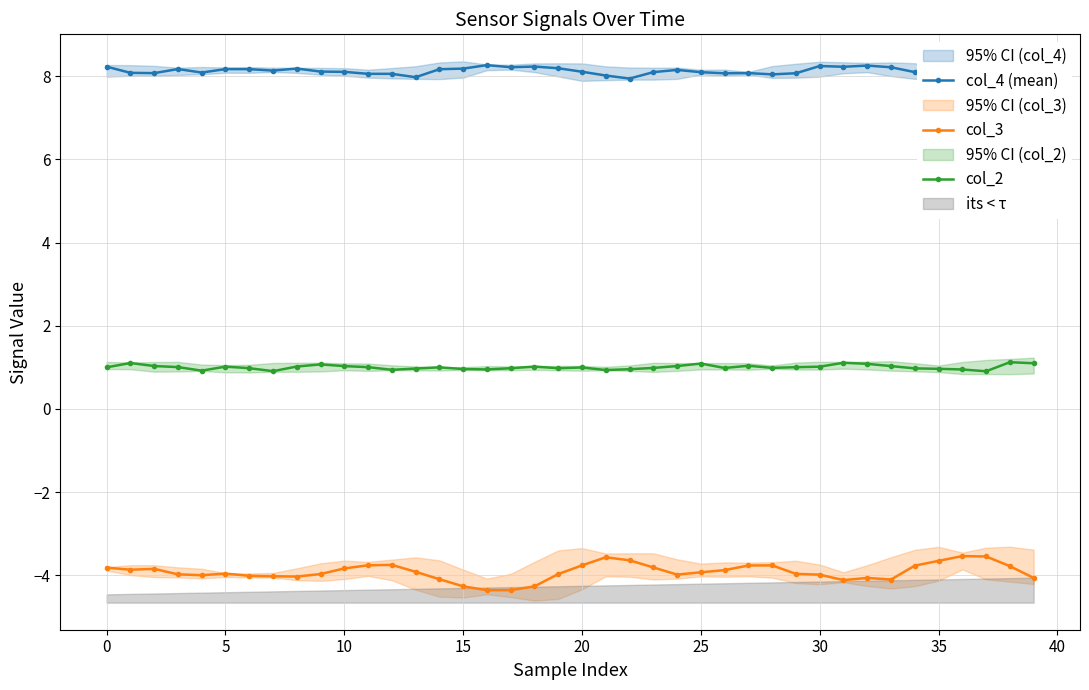

How many lines are shown in the chart?

3